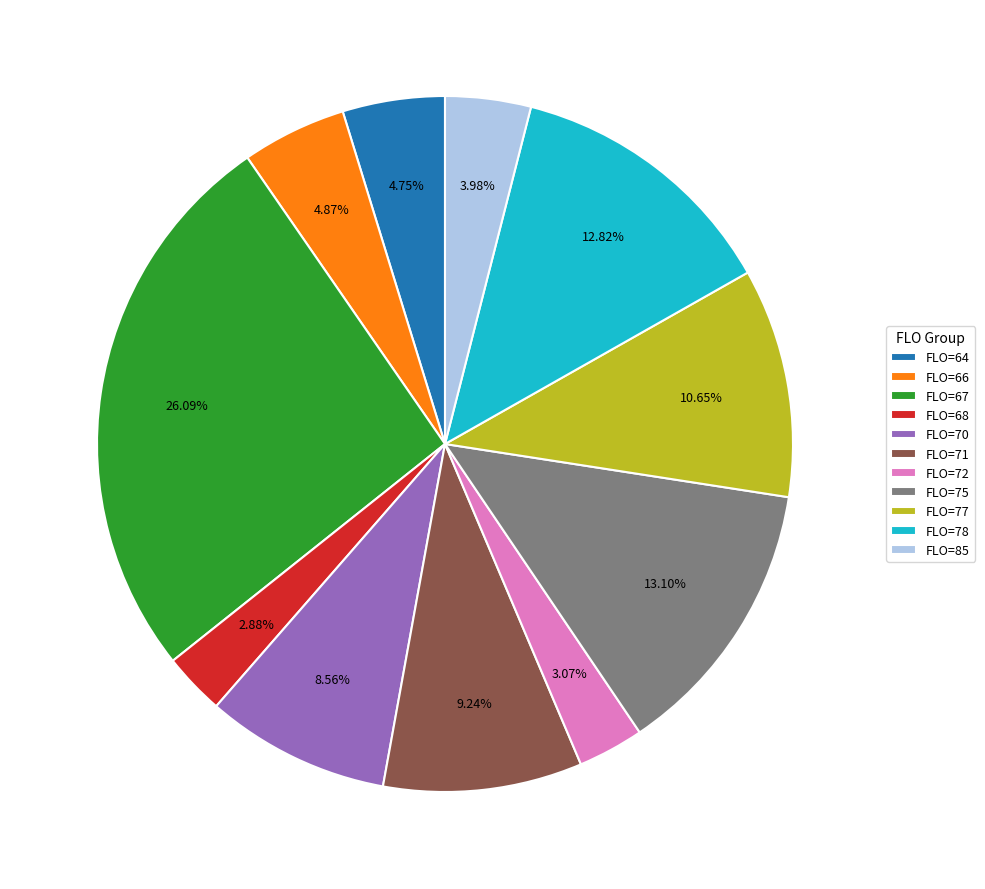

Between FLO=70 and FLO=68, which is larger?

FLO=70